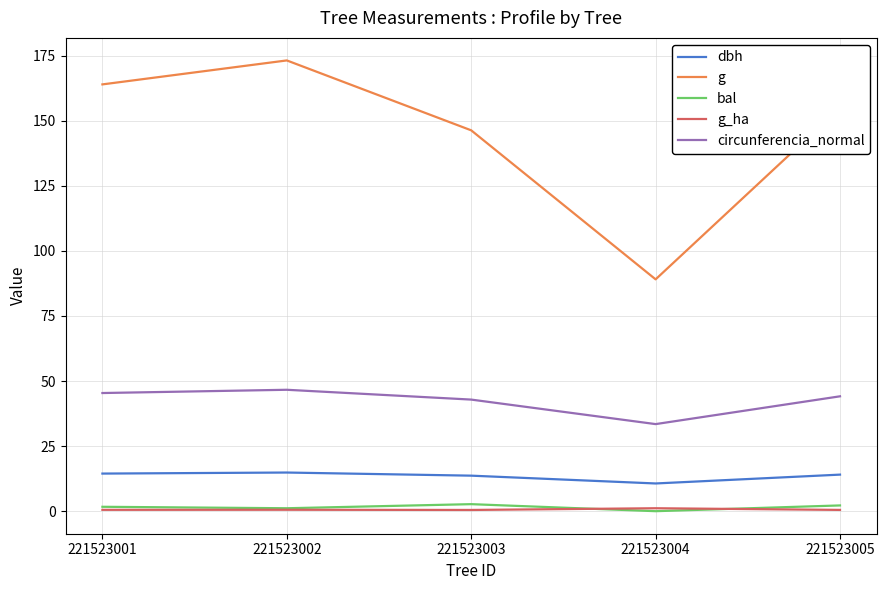

In g_ha, how many points are higher than both neighbors (excluding endpoints)?

2